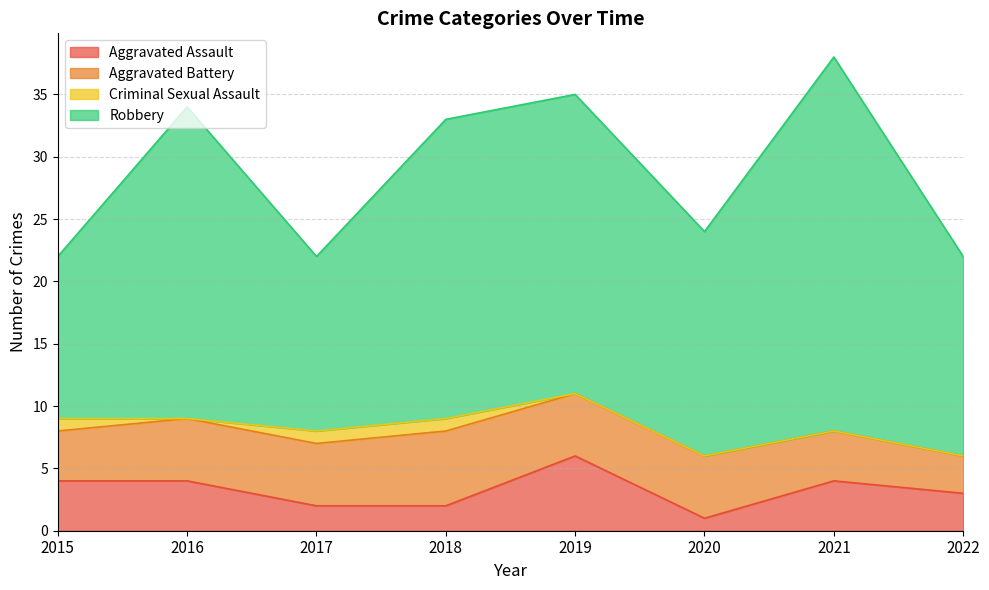

What is the sum of the Aggravated Battery values at 2017 and 2019?

10